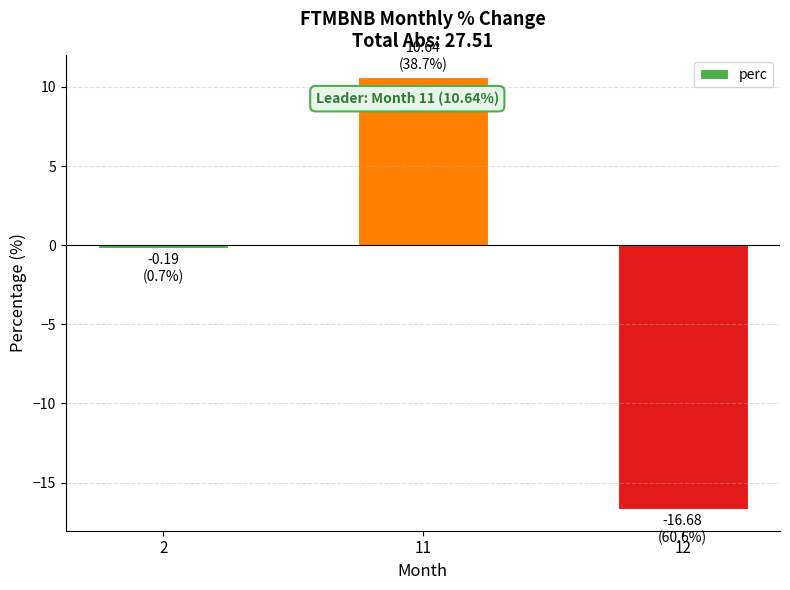

What is the difference between the second highest and minimum values?

16.5